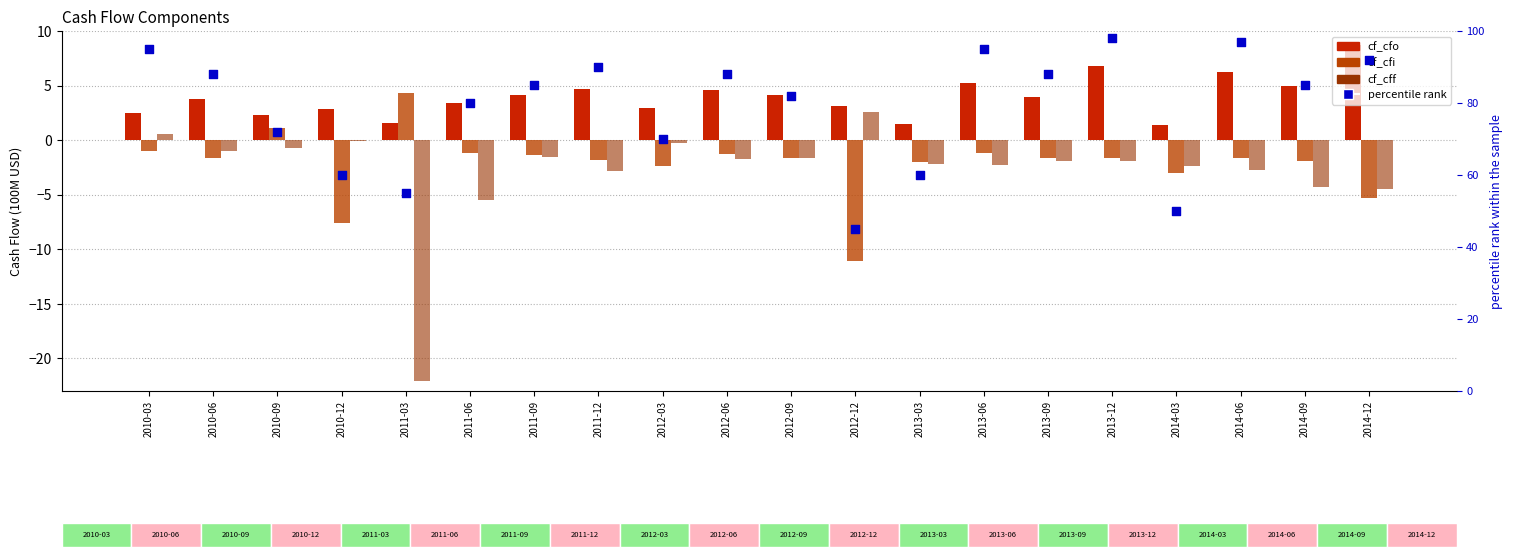

What is the total value across all series at 2014-12?

91.0